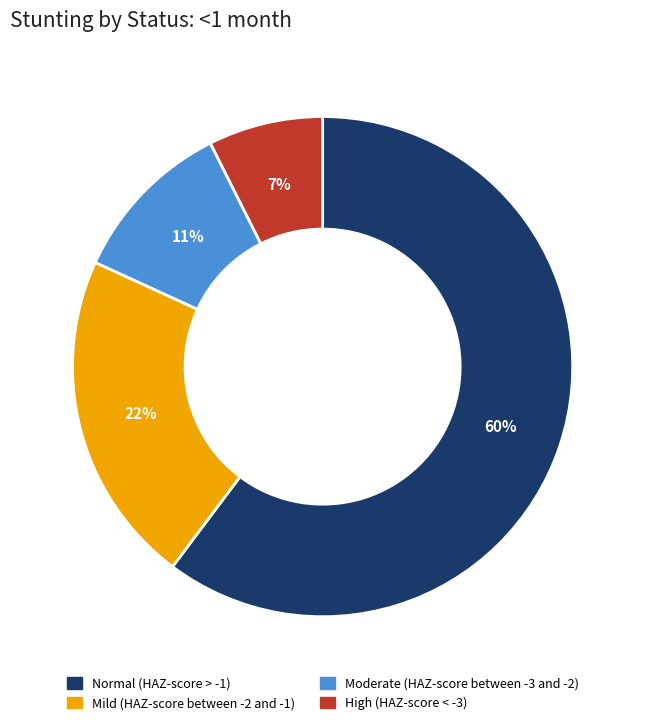

Do High (HAZ-score < -3) and Mild (HAZ-score between -2 and -1) together represent more than half of the pie?

No